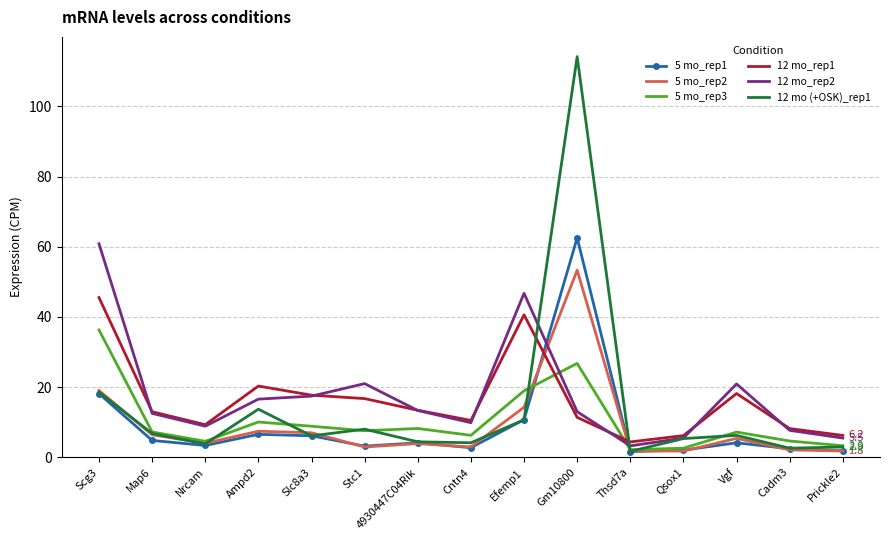

What are all the series names shown in the legend?

5 mo_rep1, 5 mo_rep2, 5 mo_rep3, 12 mo_rep1, 12 mo_rep2, 12 mo (+OSK)_rep1